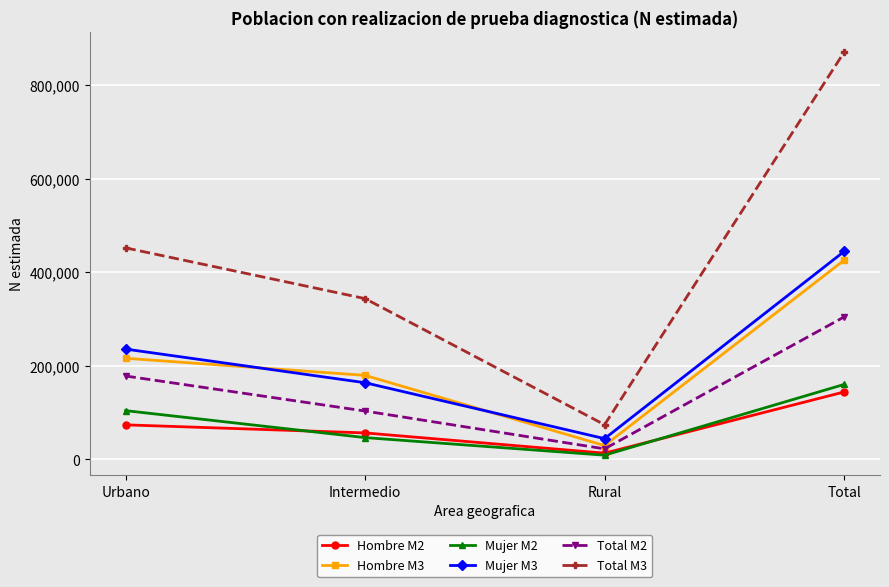

Count the number of data series in this chart.

6